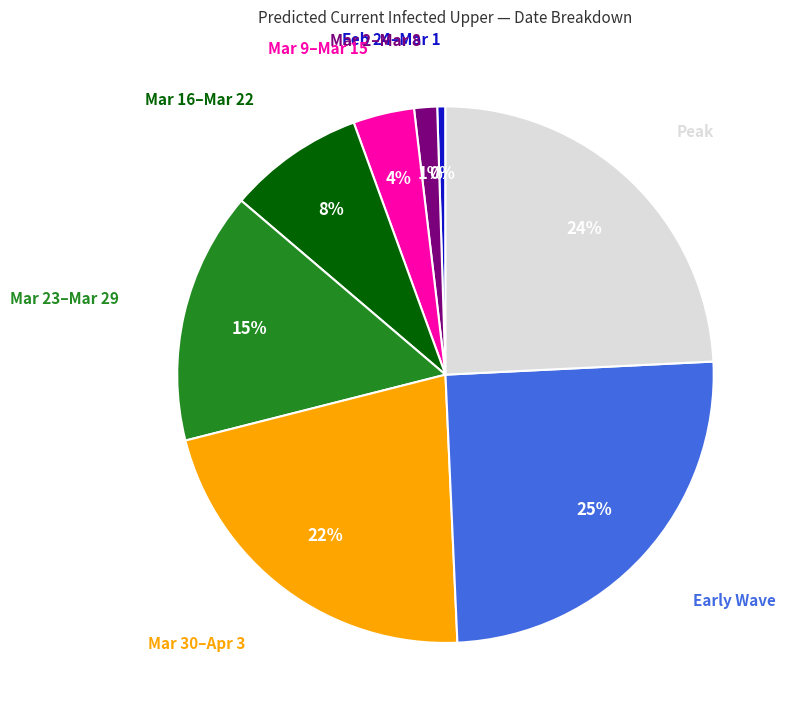

Is there a majority slice in this chart?

No